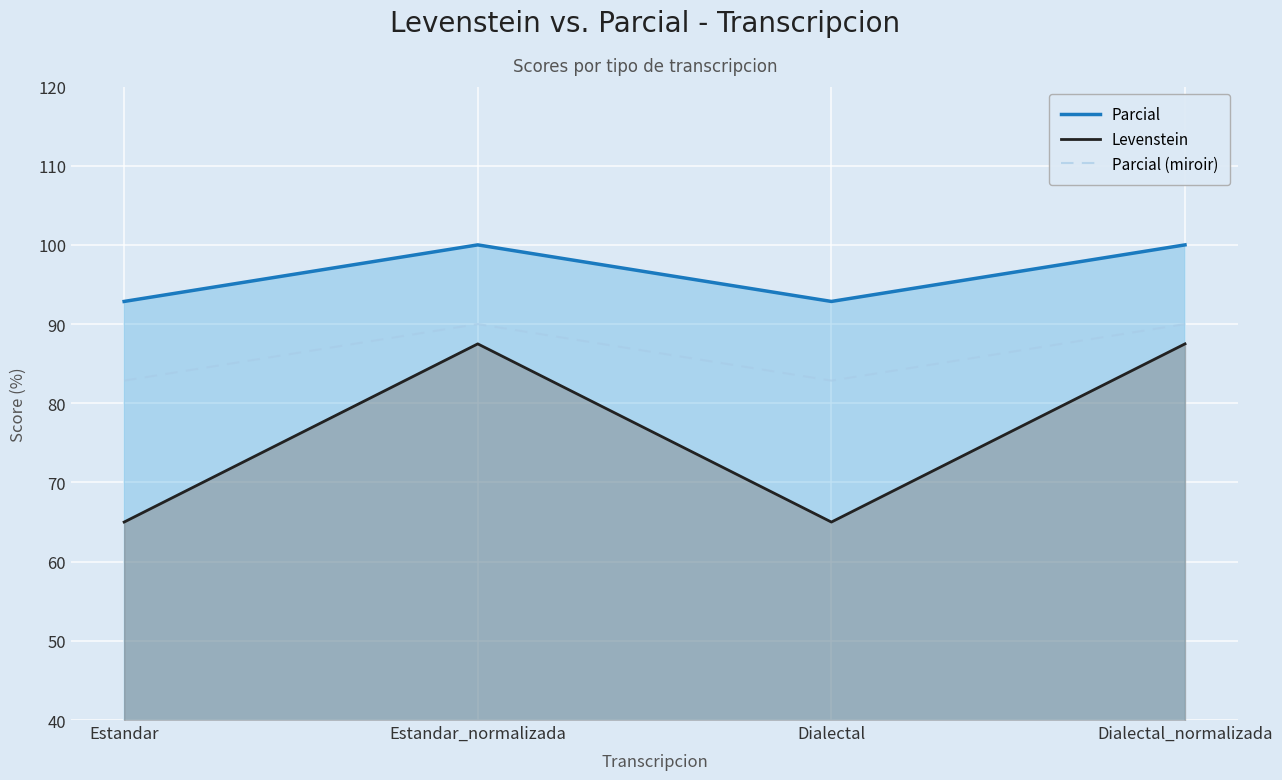

True or false: Parcial (miroir) and Parcial intersect in this chart.

False